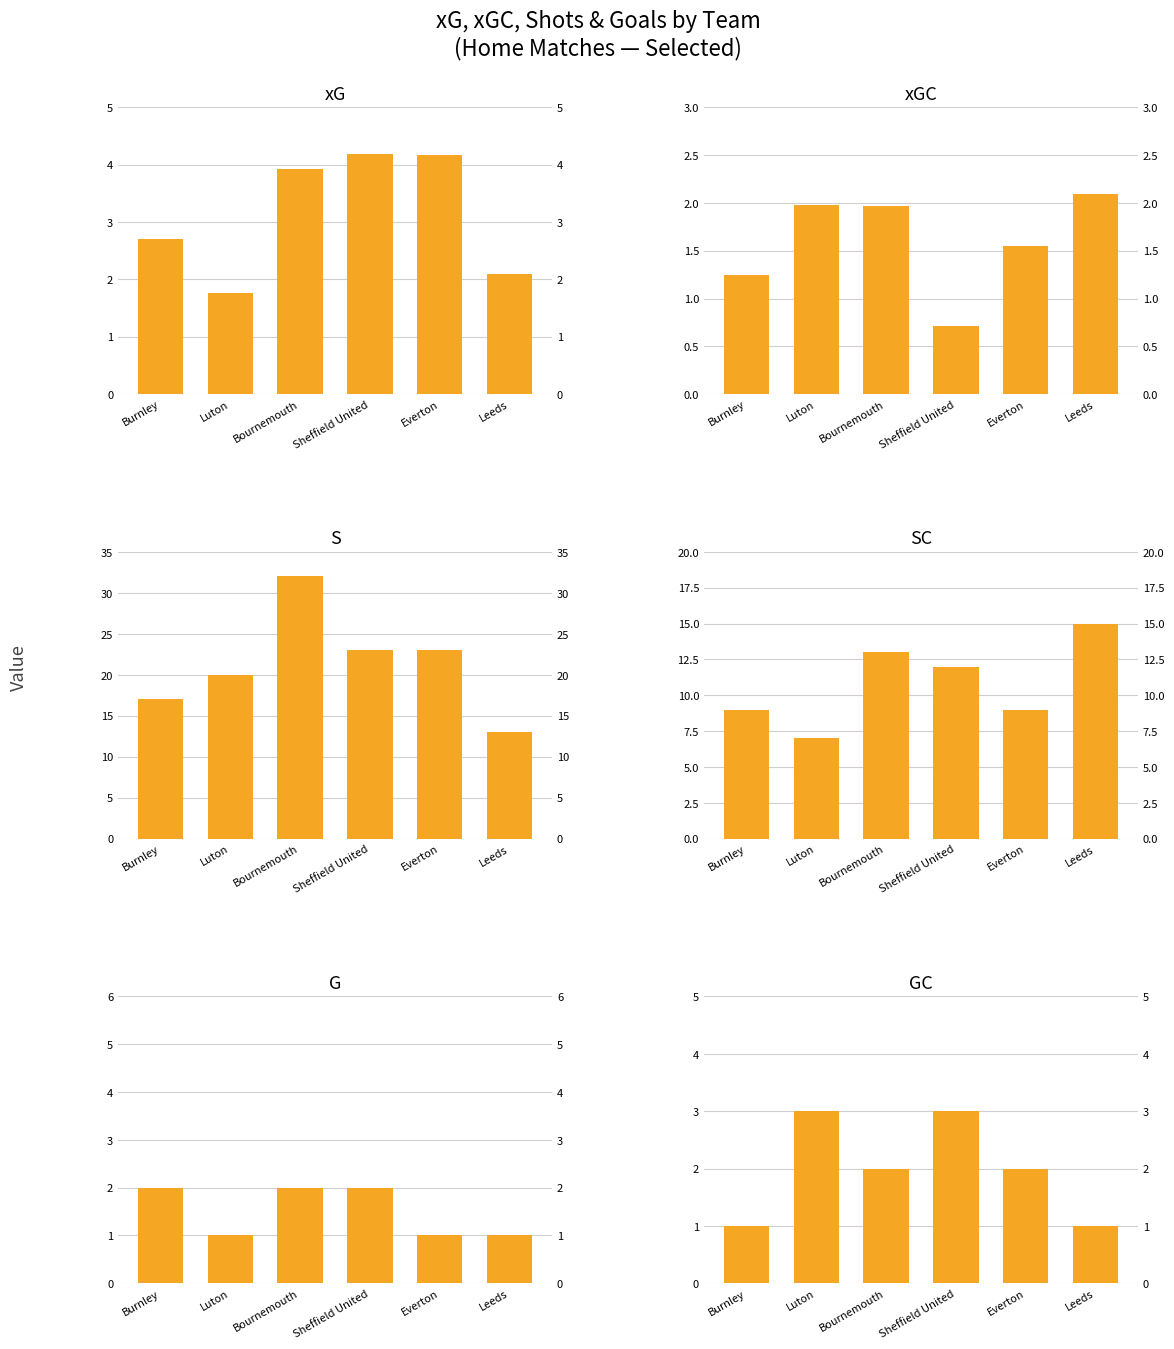

Between Luton and Sheffield United, which series saw the biggest shift?

SC